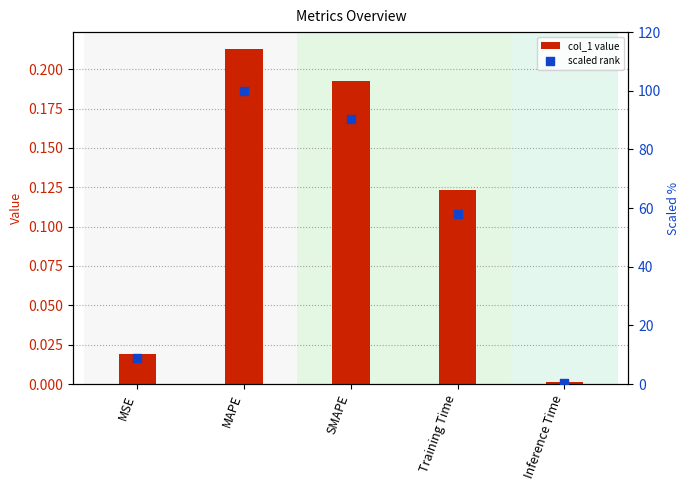

At how many categories does at least one series exceed 8?

4